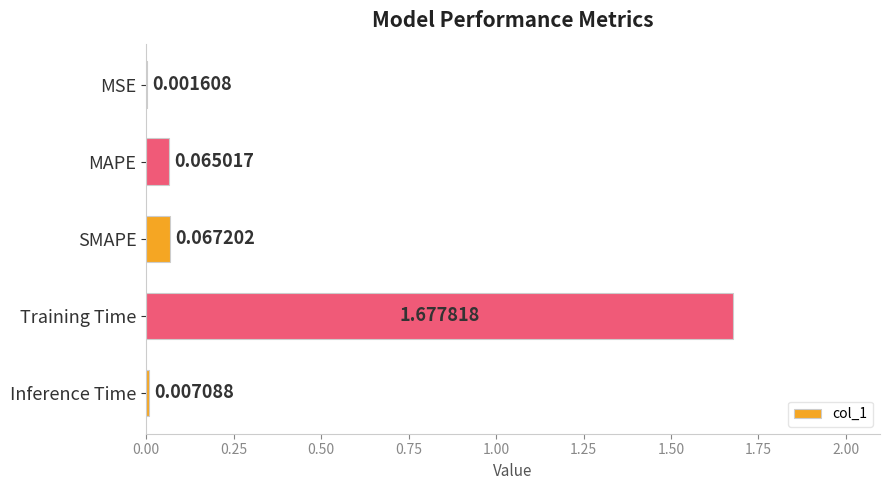

Which label corresponds to the largest value in the chart?

Training Time